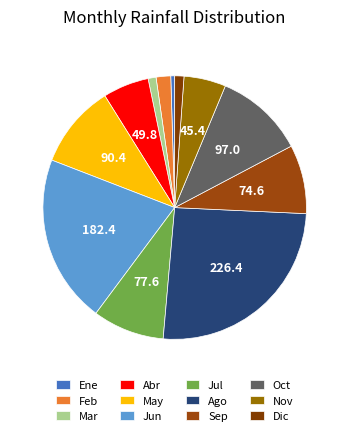

Is there a majority slice in this chart?

No